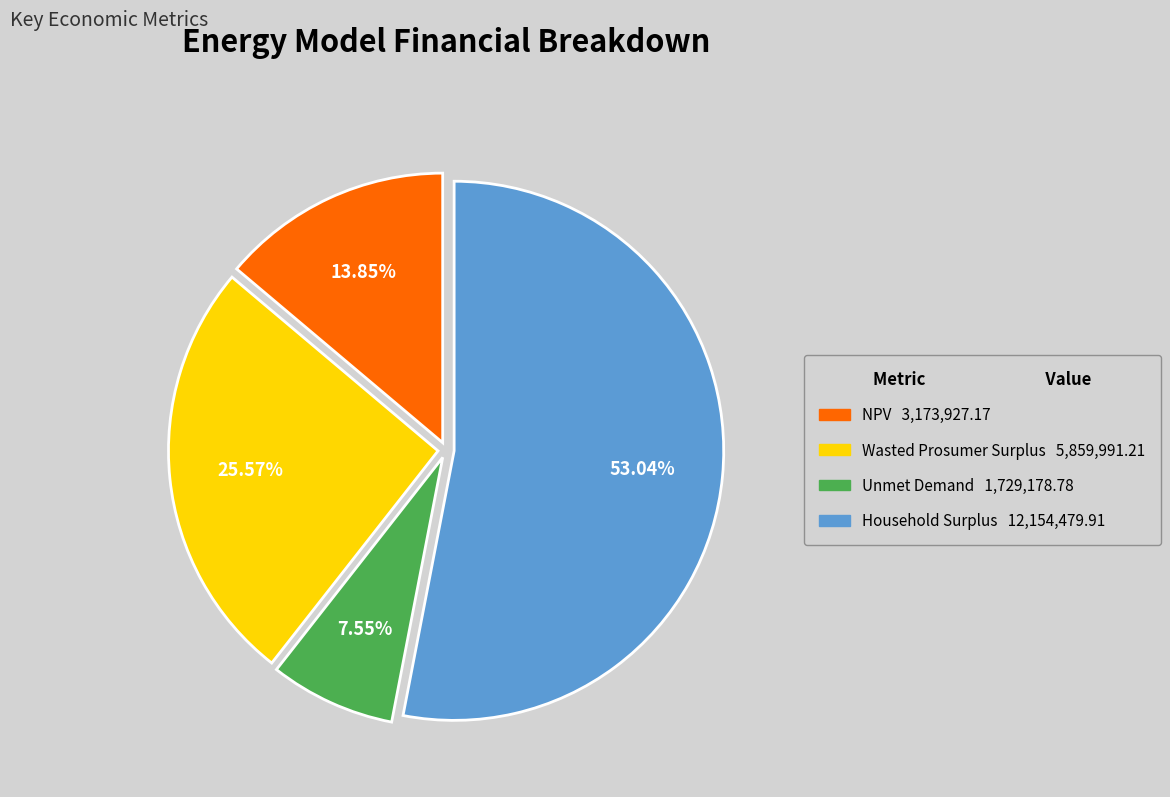

True or false: NPV accounts for 14% of the total.

True